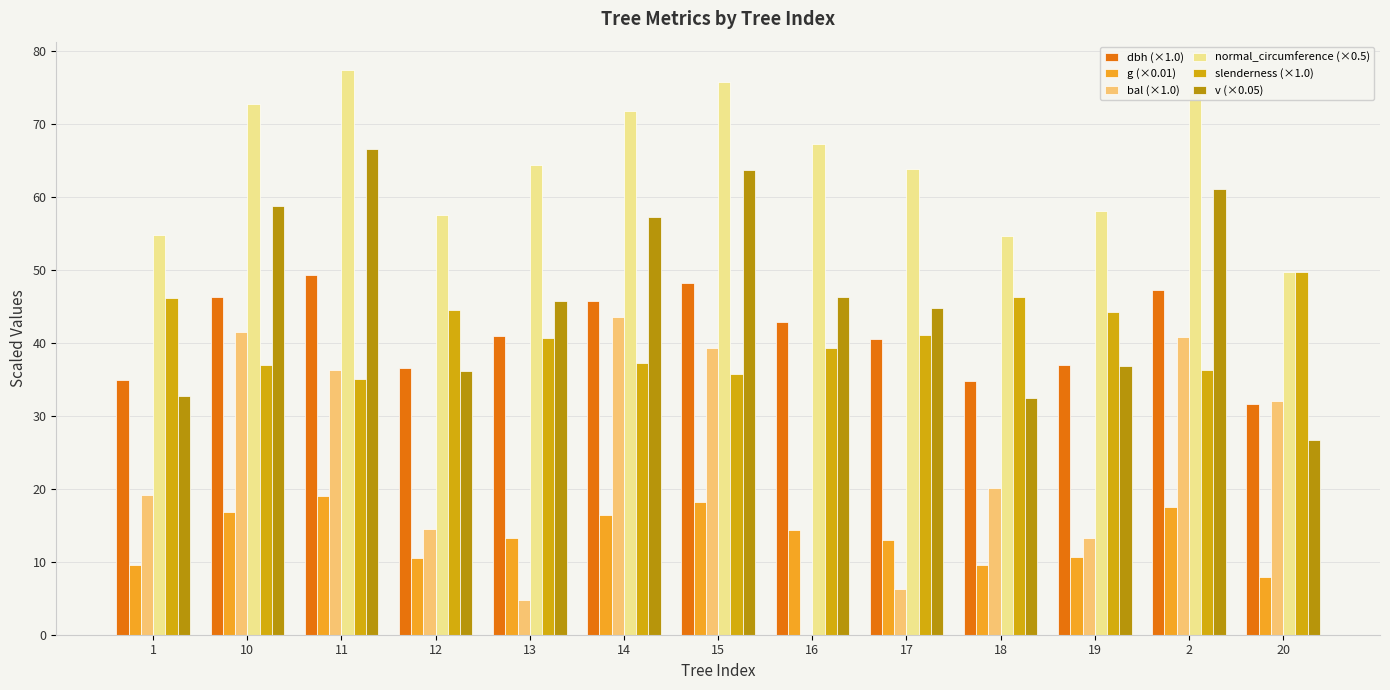

What are all the series names shown in the legend?

dbh (×1.0), g (×0.01), bal (×1.0), normal_circumference (×0.5), slenderness (×1.0), v (×0.05)